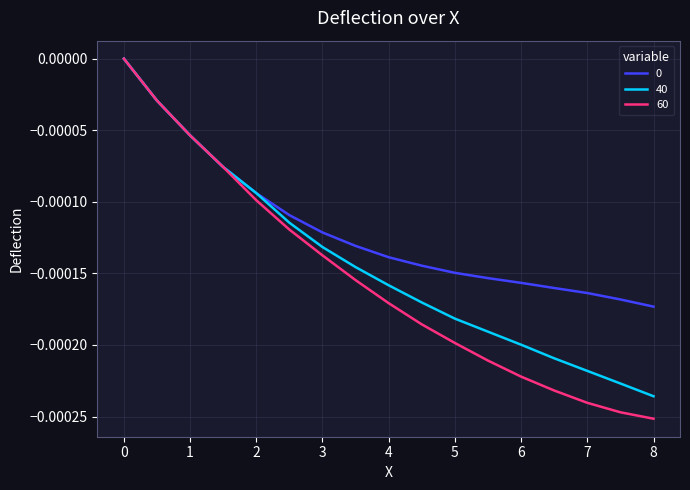

How many lines are shown in the chart?

3